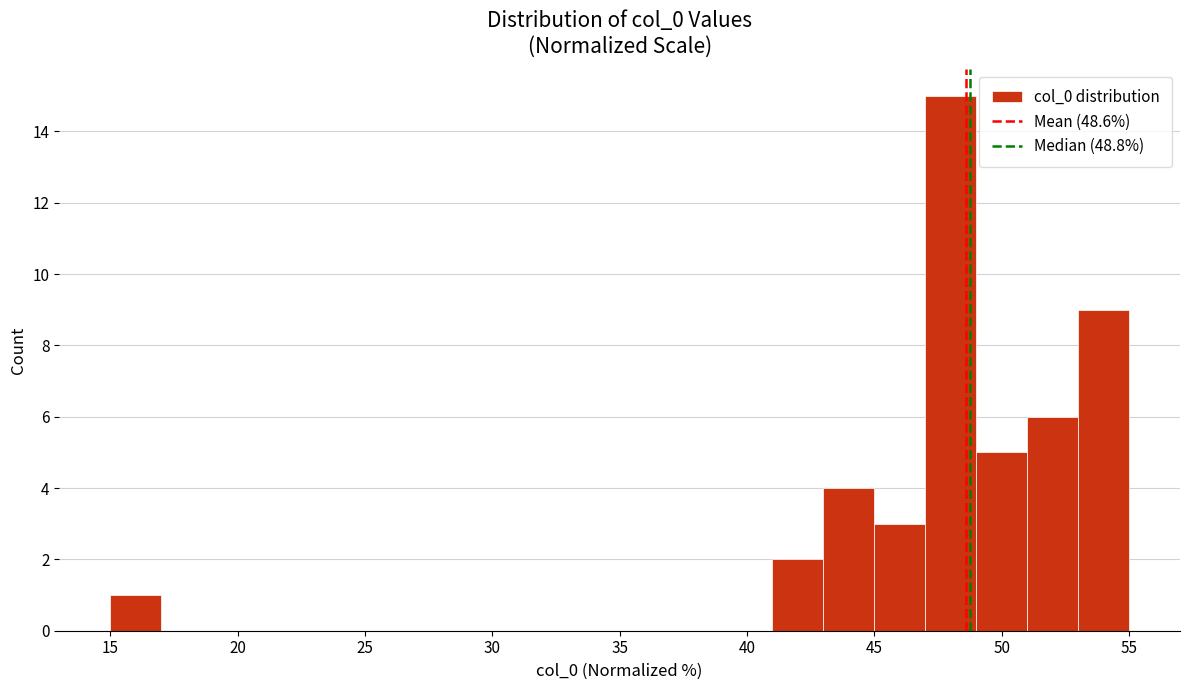

Over which range of the x-axis is the bar tallest?

47 to 49